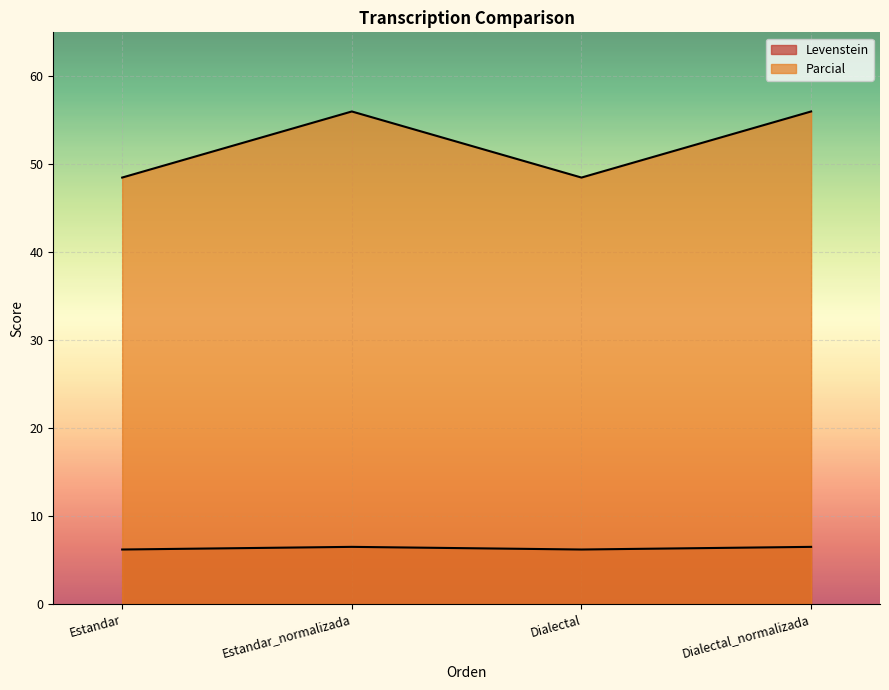

At how many categories does at least one series exceed 10?

4